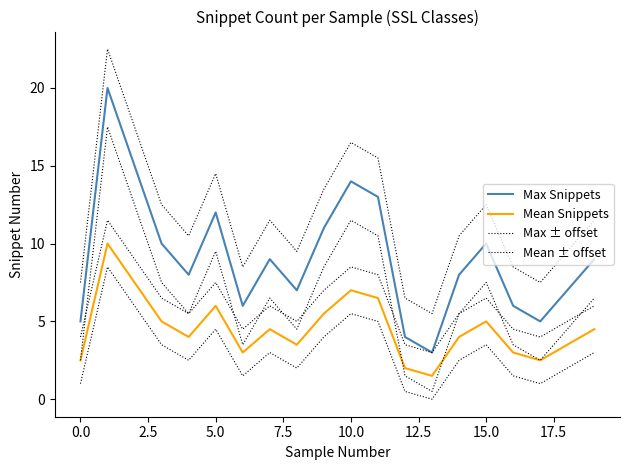

True or false: Max ± offset and Mean Snippets cross at least once.

False